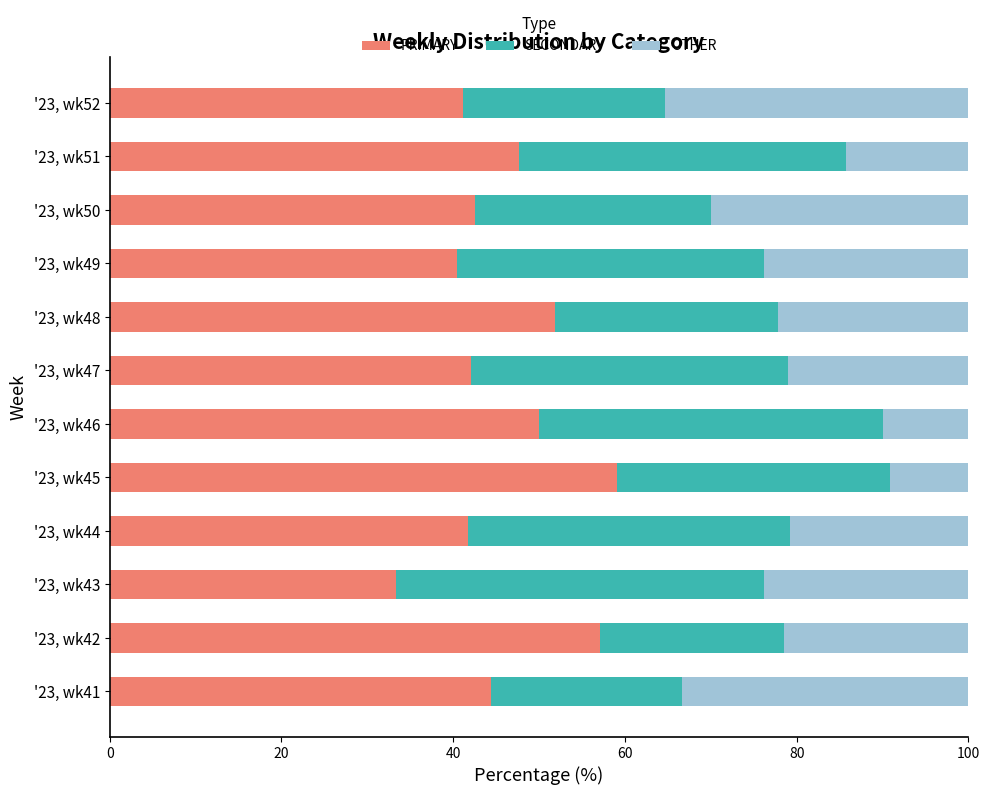

What is the total value across all series at '23, wk44?

100.0